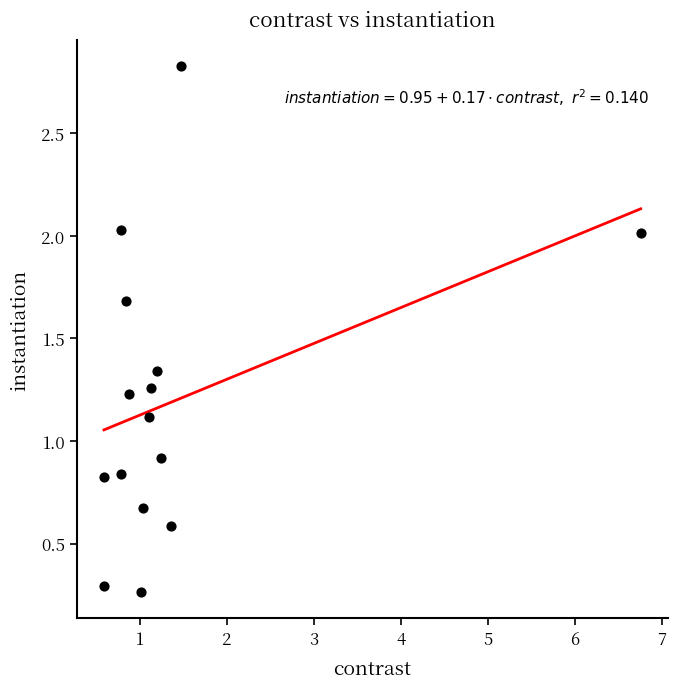

What is the range of Y values (max minus min)?

2.6